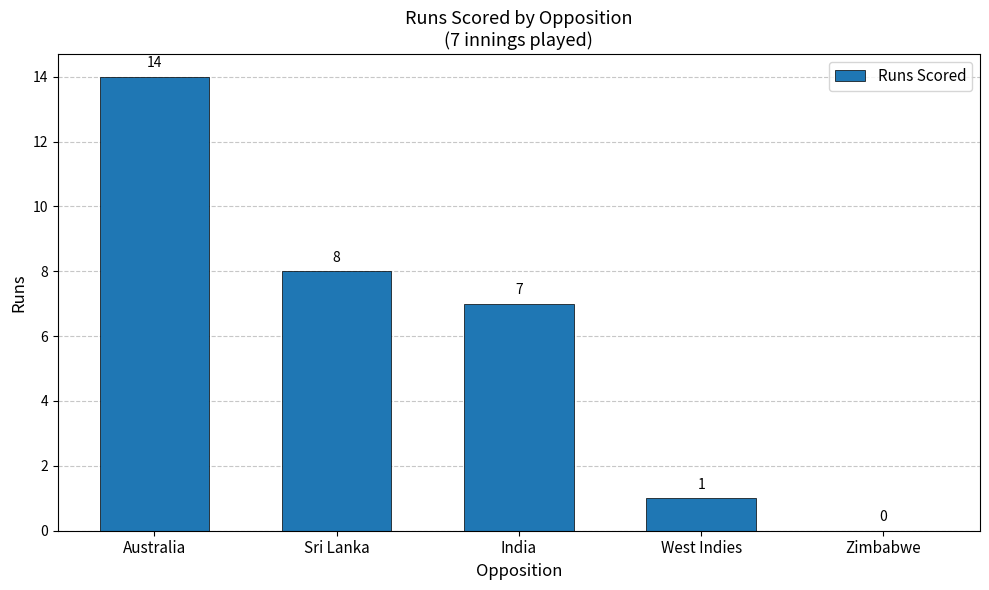

At which category does the chart reach its peak across all series?

Australia